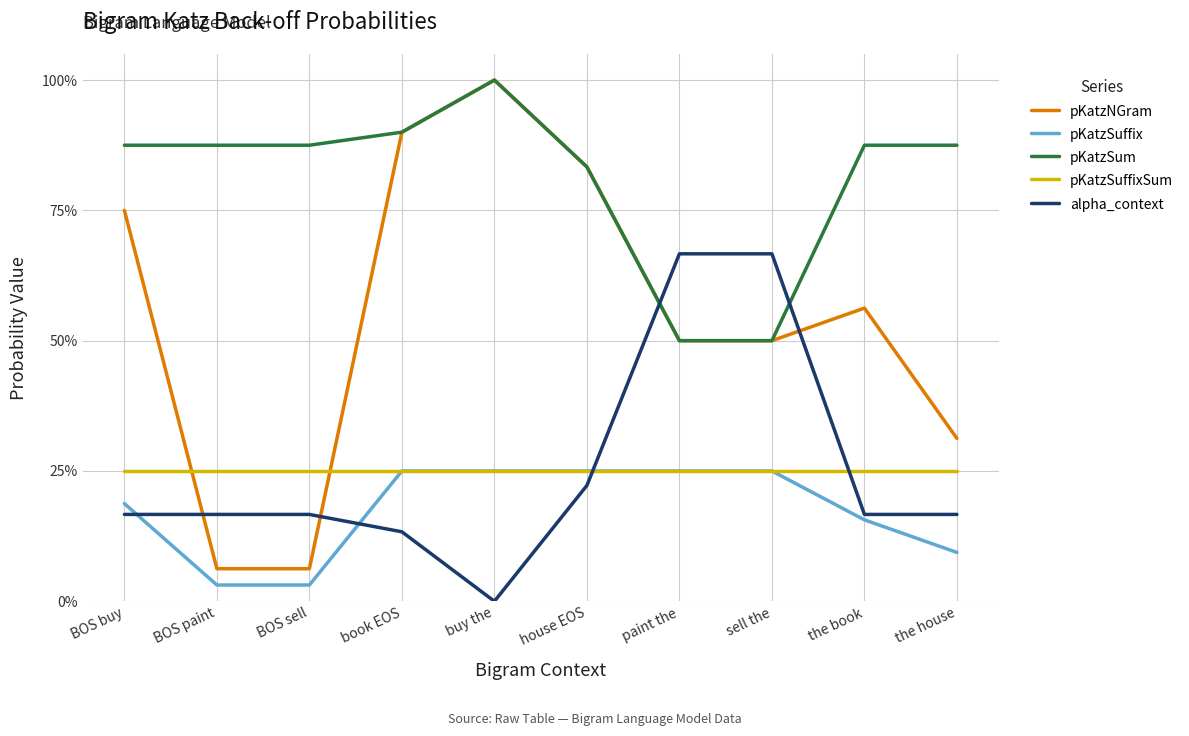

What value does the pKatzNGram series have at the book?

0.6